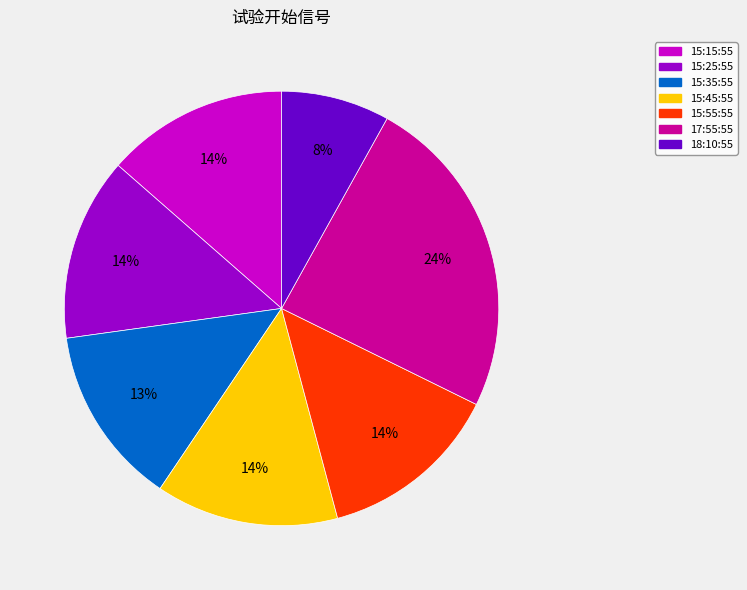

Which category has the biggest portion of the pie?

17:55:55